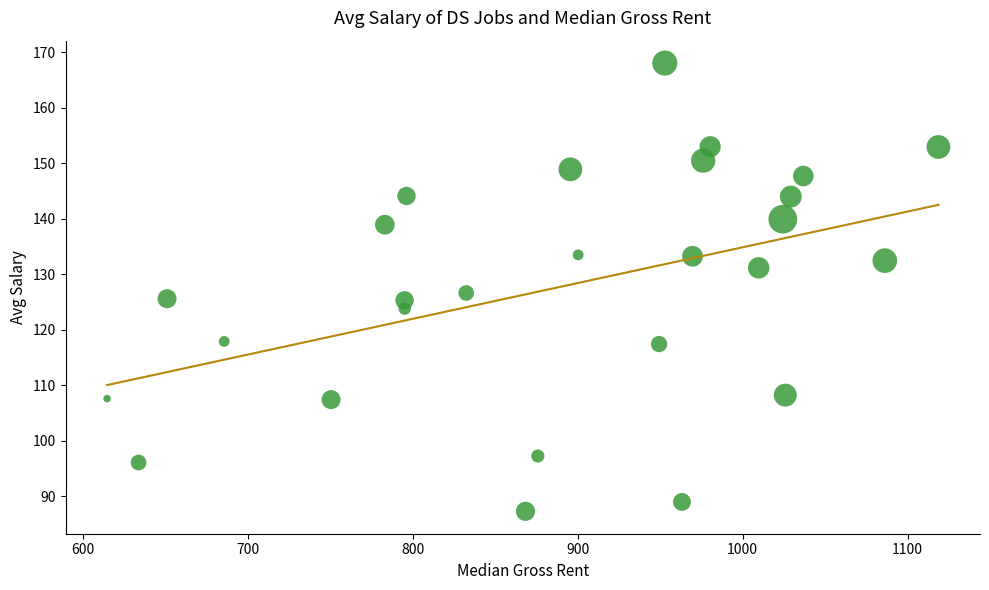

What is the range of X values (max minus min)?

504.0